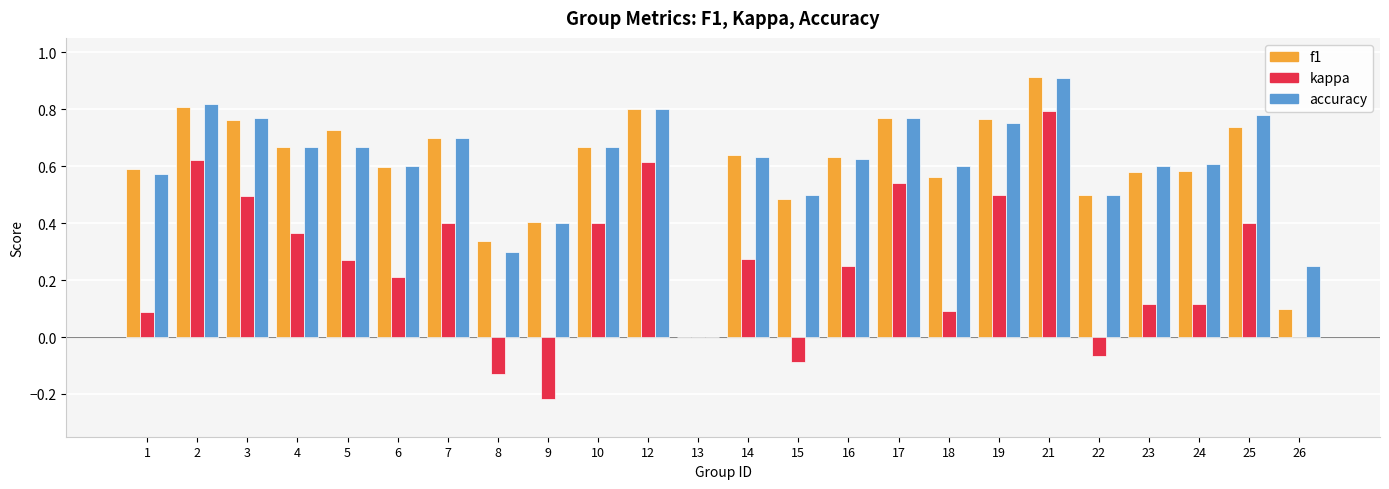

Is it true that accuracy equals 0.8 at 2?

True